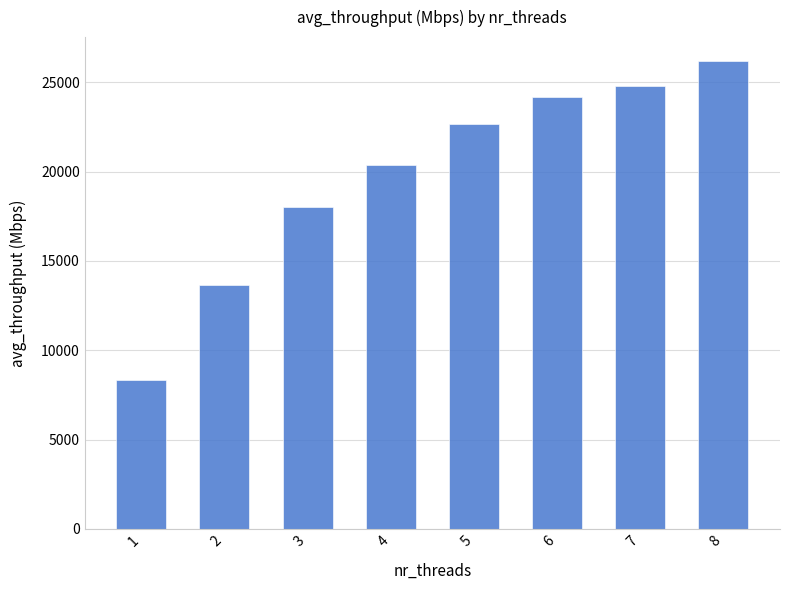

Where does the data first go above 22666?

5